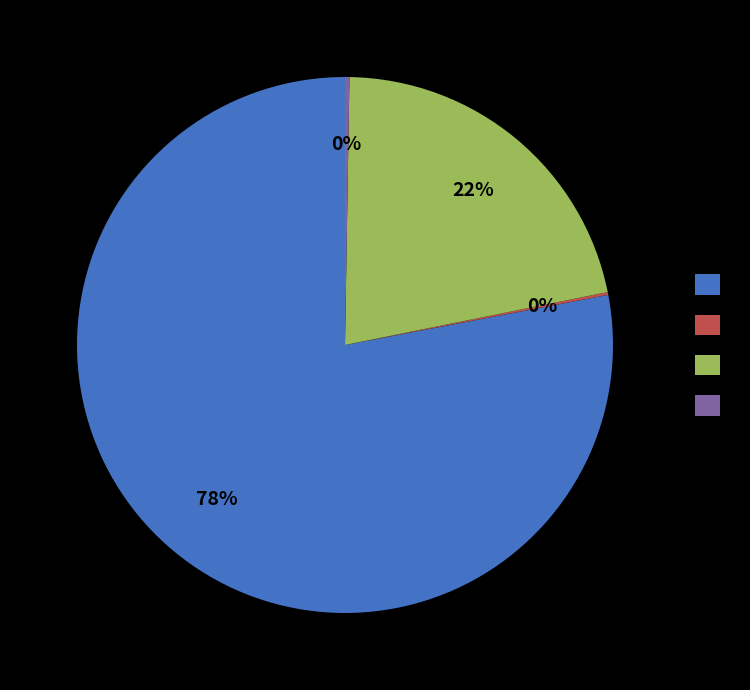

Does any single category account for the majority?

Yes